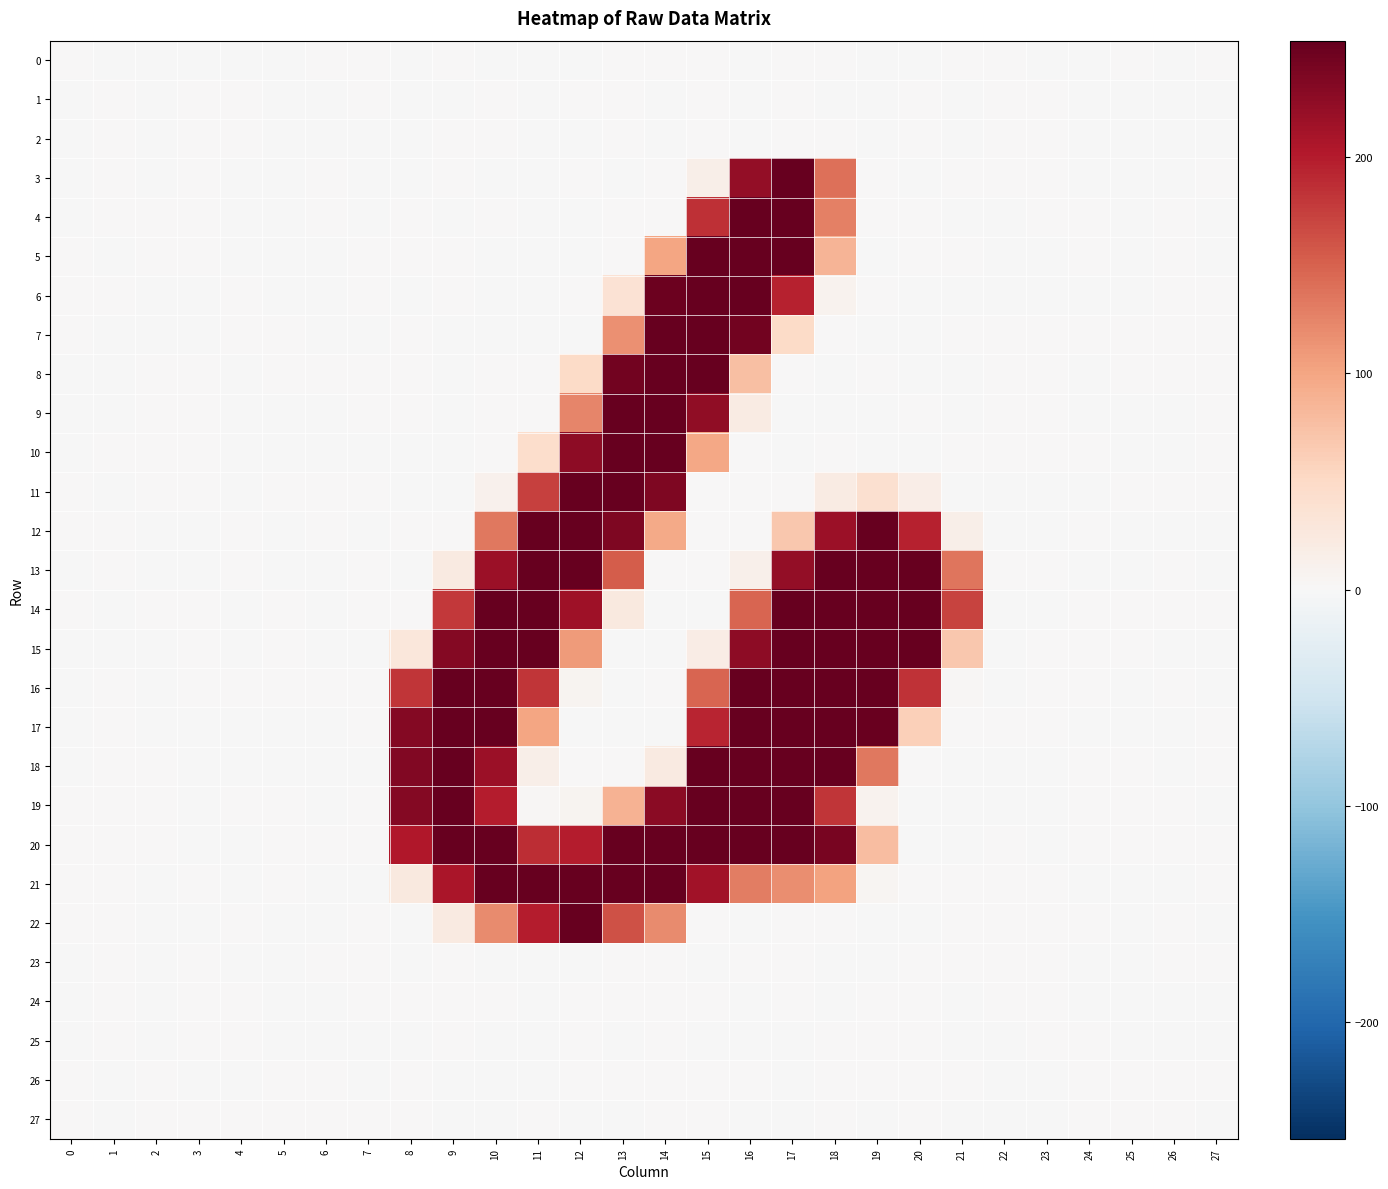

Rank the series by their maximum value, from highest to lowest.

18, 15, 17, 13, 20, 8, 7, 6, 16, 14, 19, 11, 21, 4, 10, 5, 12, 9, 3, 22, 25, 27, 2, 23, 0, 1, 26, 24